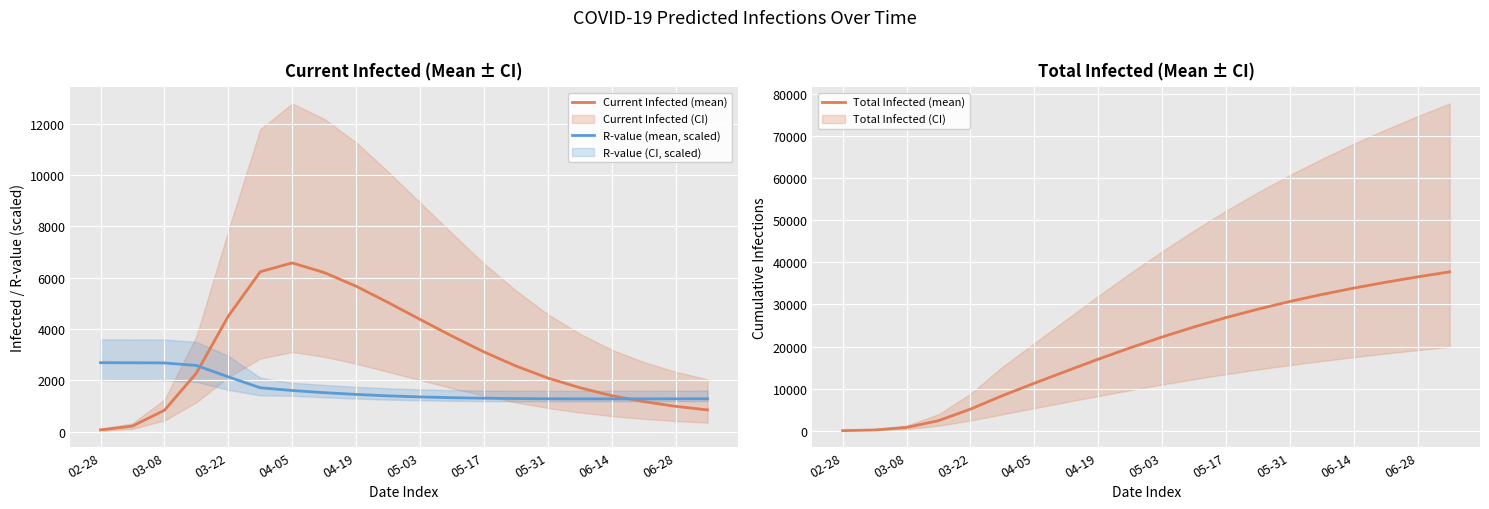

What is the highest value of the R-value (mean, scaled) series?

2692